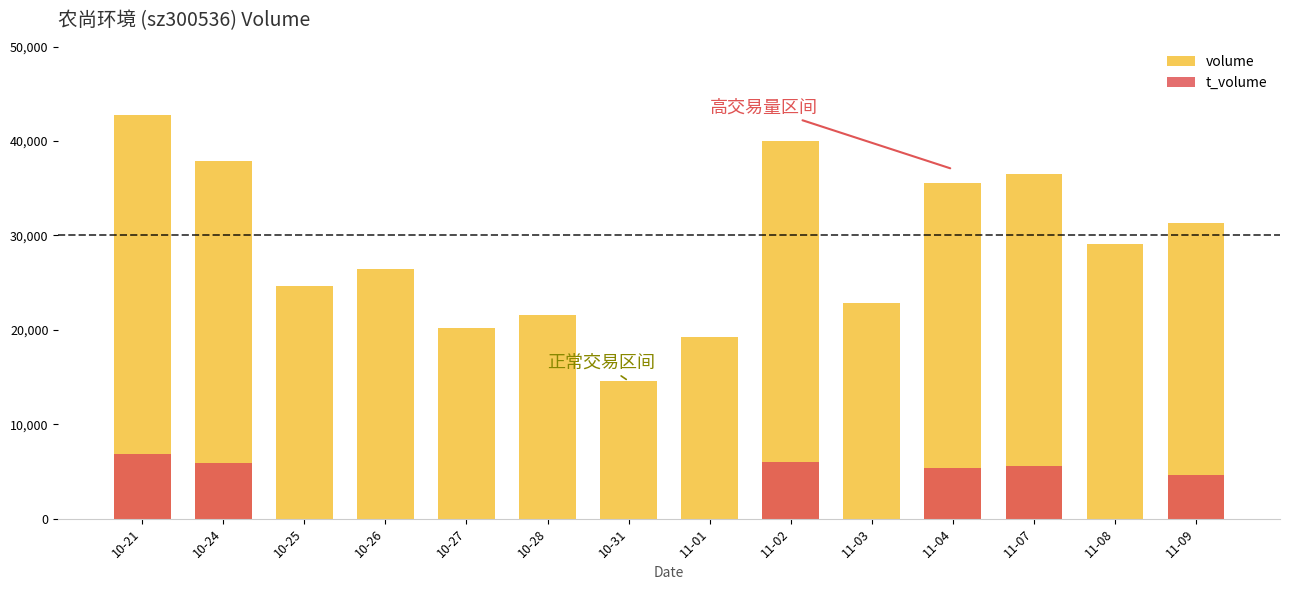

Which has a higher value, 11-04 or 11-01?

11-04